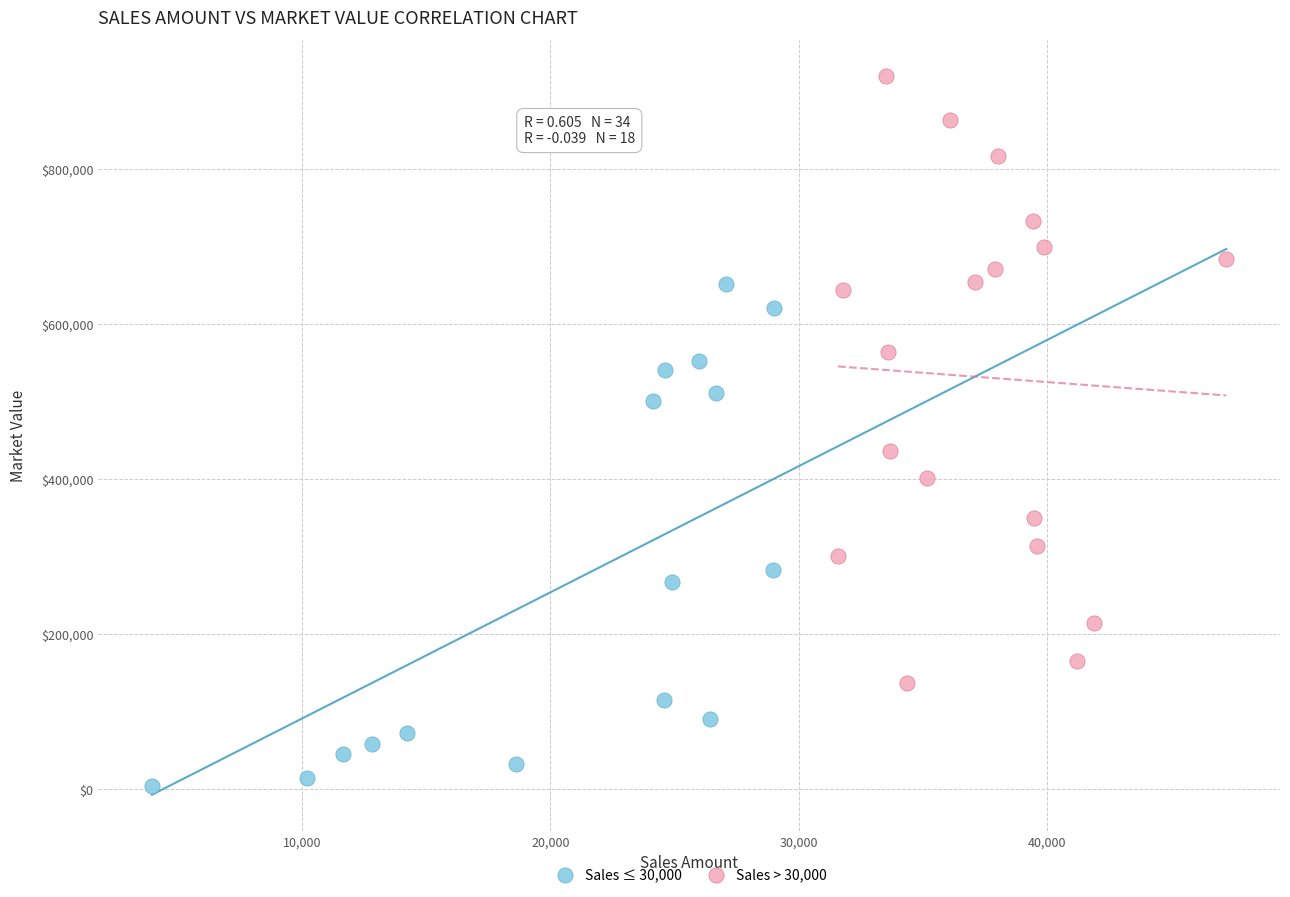

Which series reaches the maximum Y coordinate?

Sales > 30,000